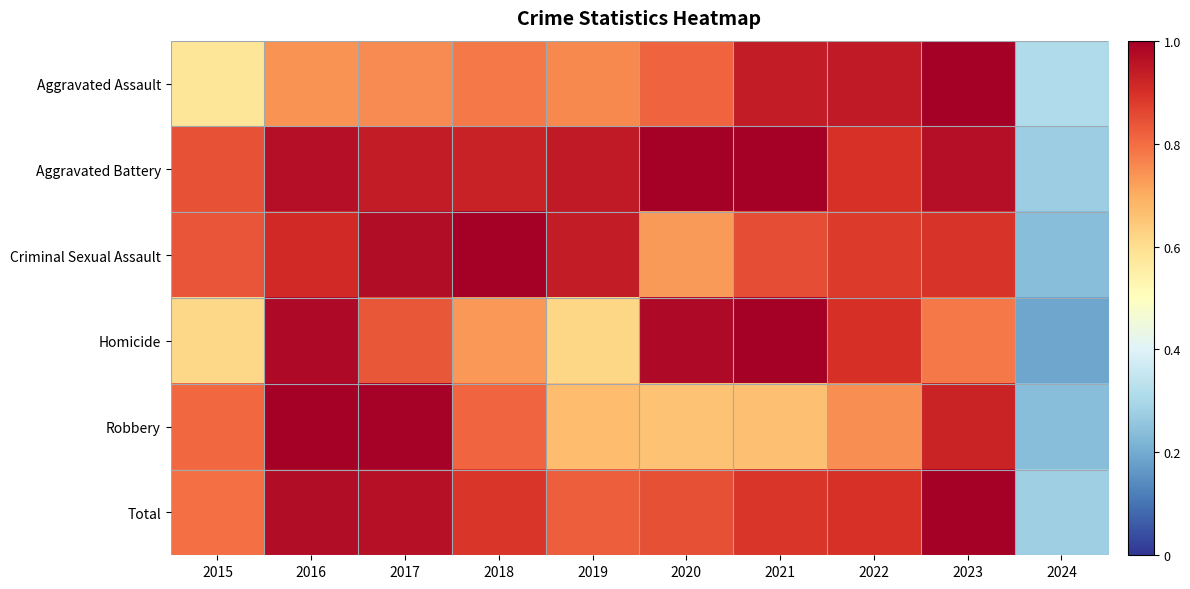

Which series has the largest total across all categories?

Aggravated Battery